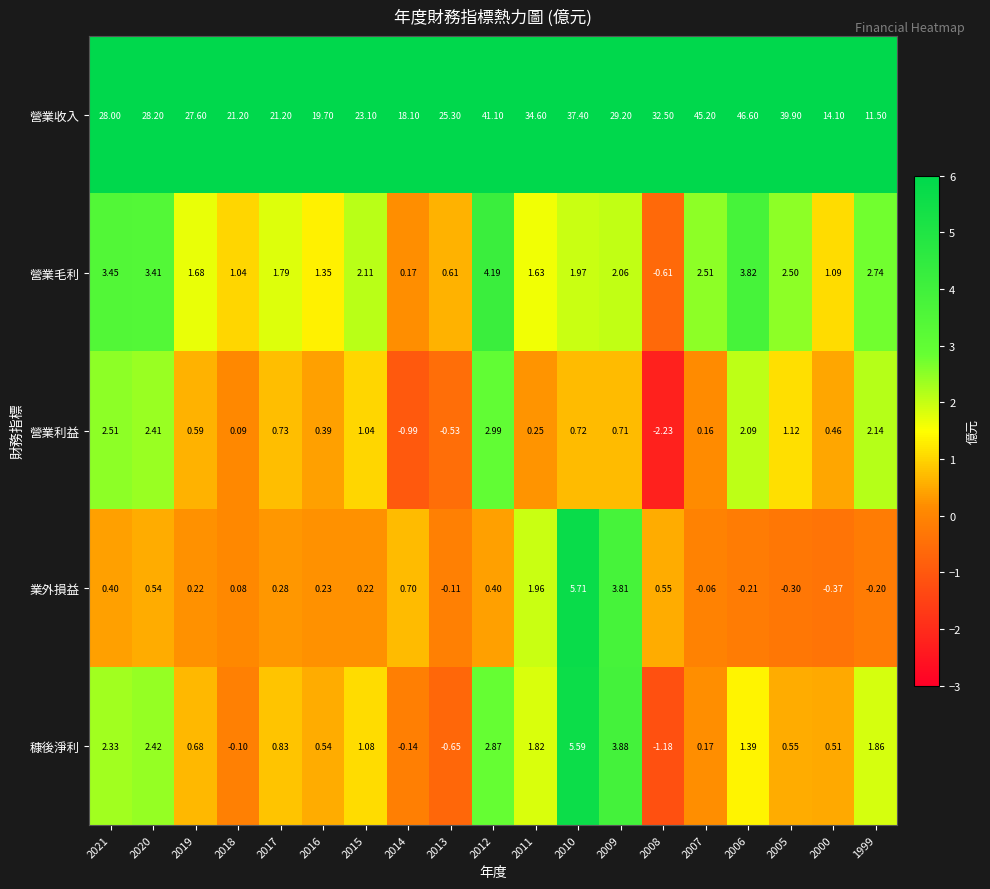

Between 2020 and 2015, which series saw the biggest shift?

營業收入